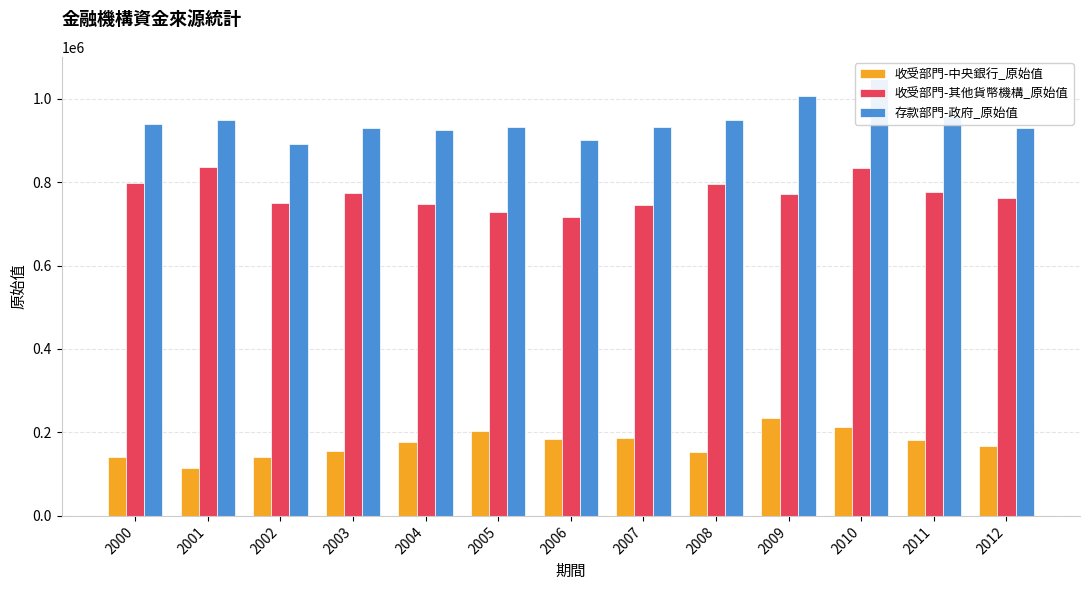

What is the average value of the 存款部門-政府_原始值 series?

945201